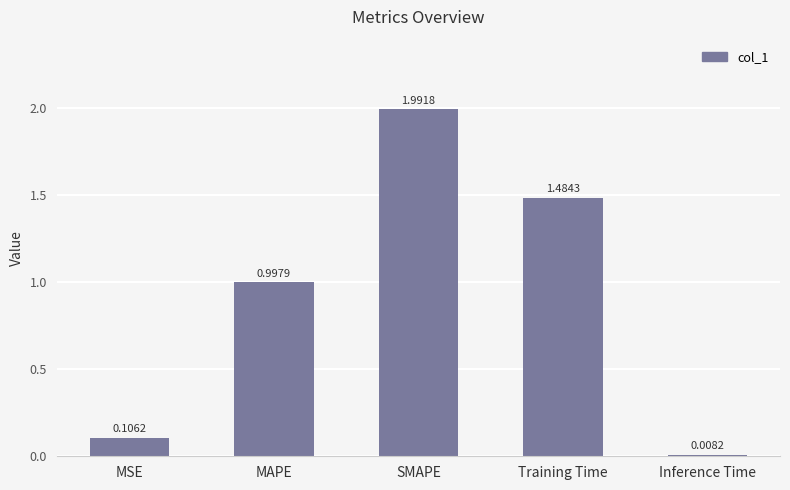

The chart shows a value of 2.0 at SMAPE. True or false?

True